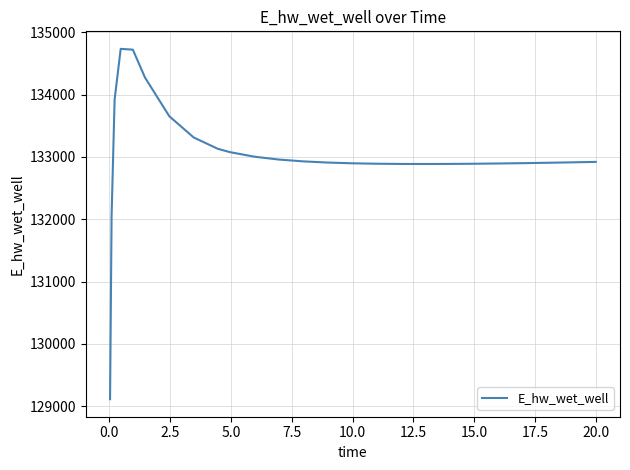

What is the minimum value shown in the chart?

129110.5